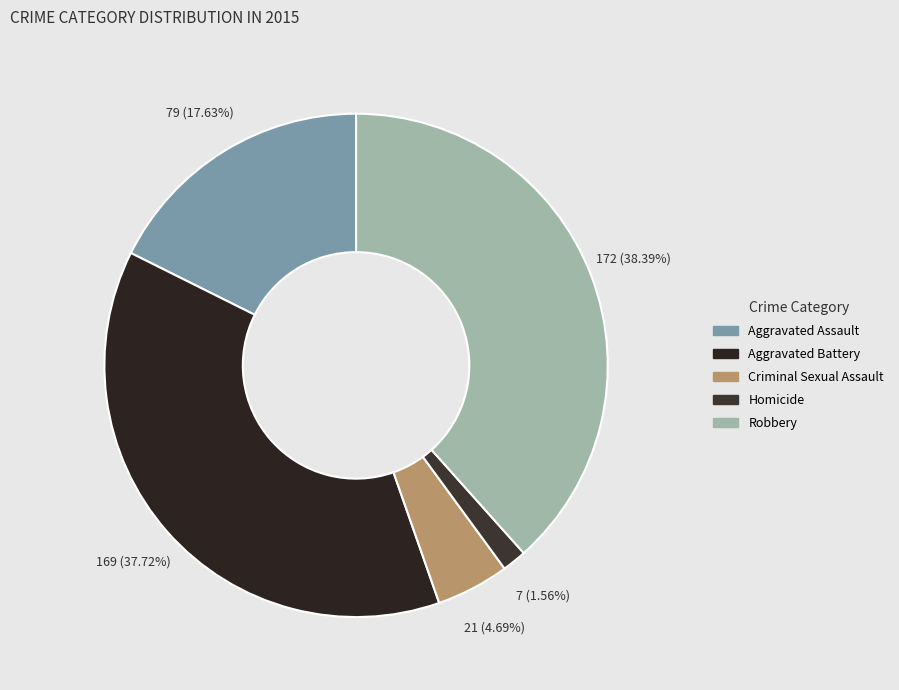

Which category has the biggest portion of the pie?

Robbery